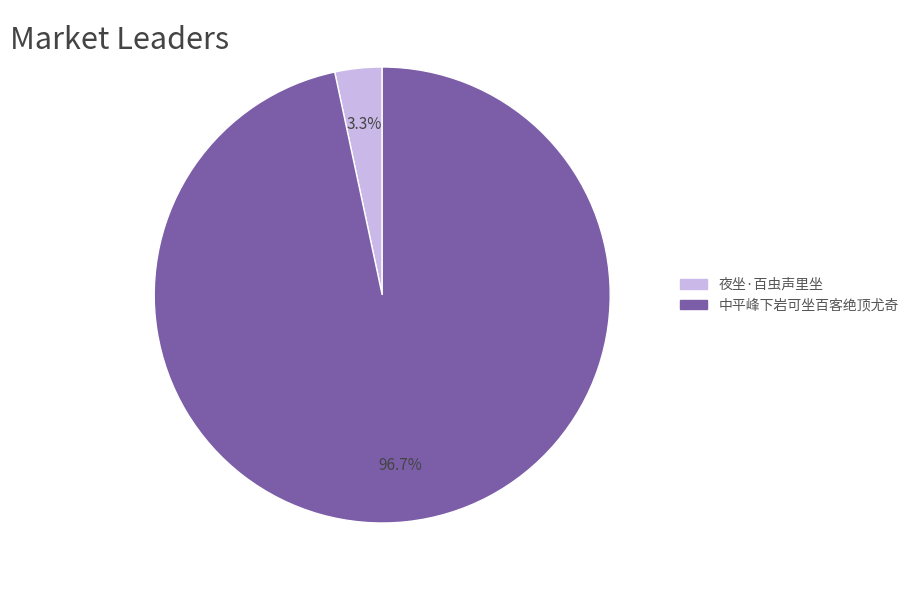

What percentage is the 中平峰下岩可坐百客绝顶尤奇 slice, to the nearest percent?

97%